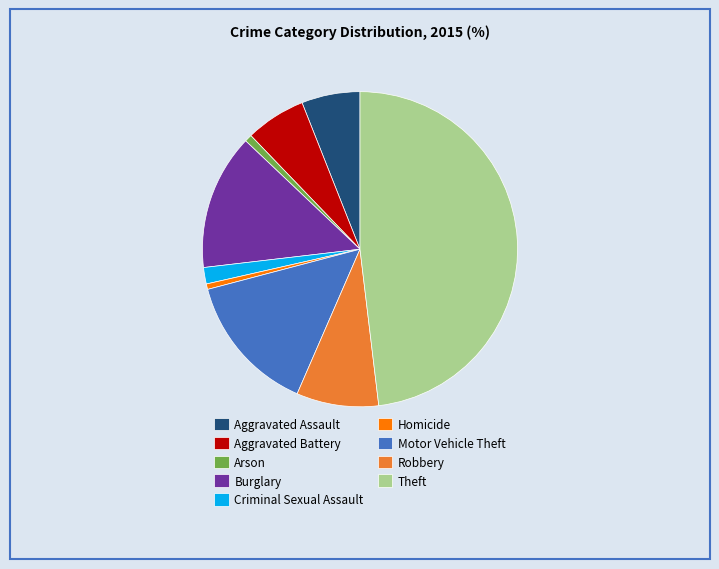

Is it true that Motor Vehicle Theft is 14% of the pie?

True